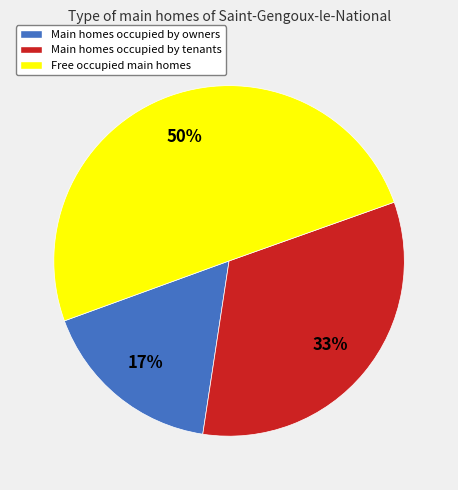

How many segments does this pie chart have?

3